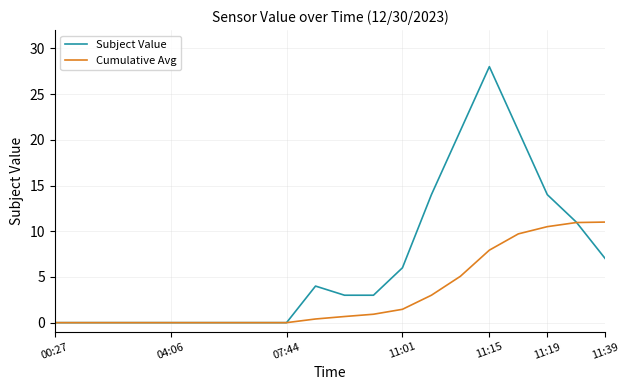

Rank the series by their average value, from highest to lowest.

Subject Value, Cumulative Avg